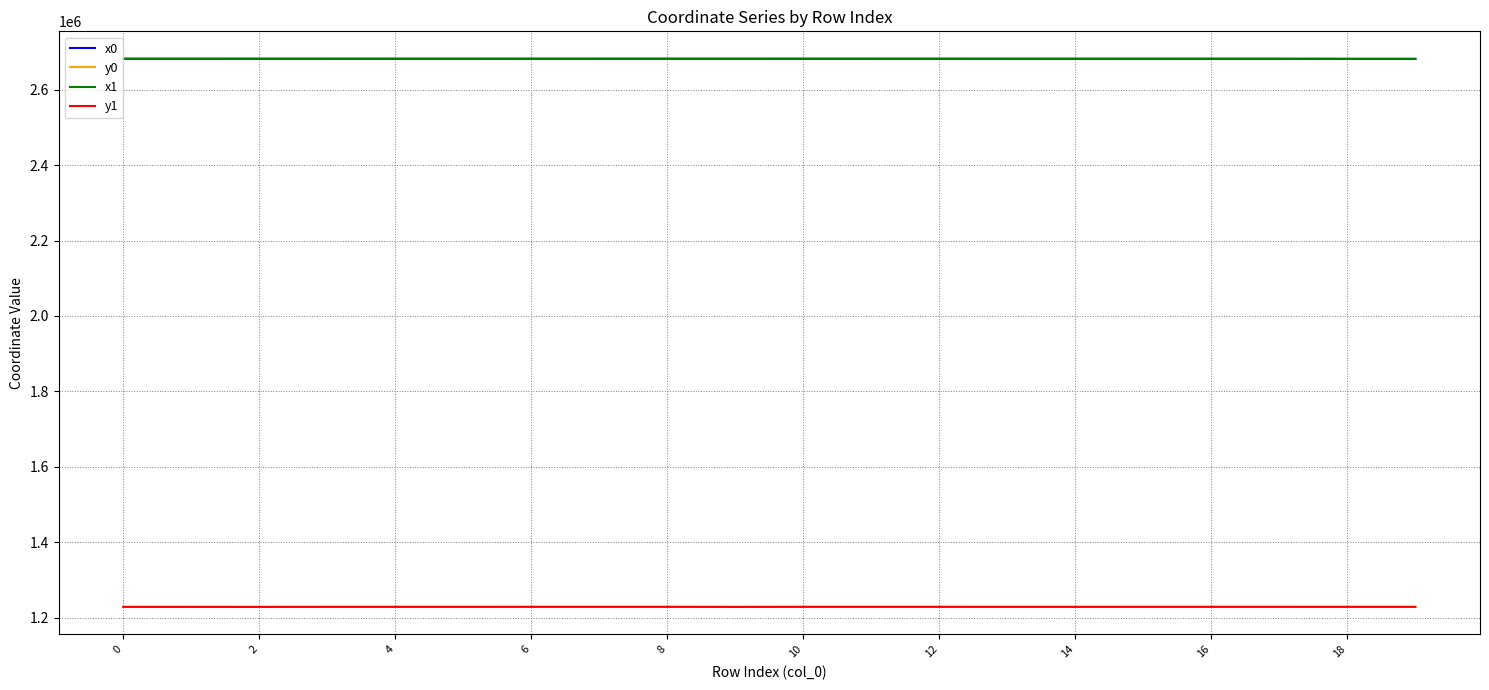

True or false: y0 and x1 cross at least once.

False